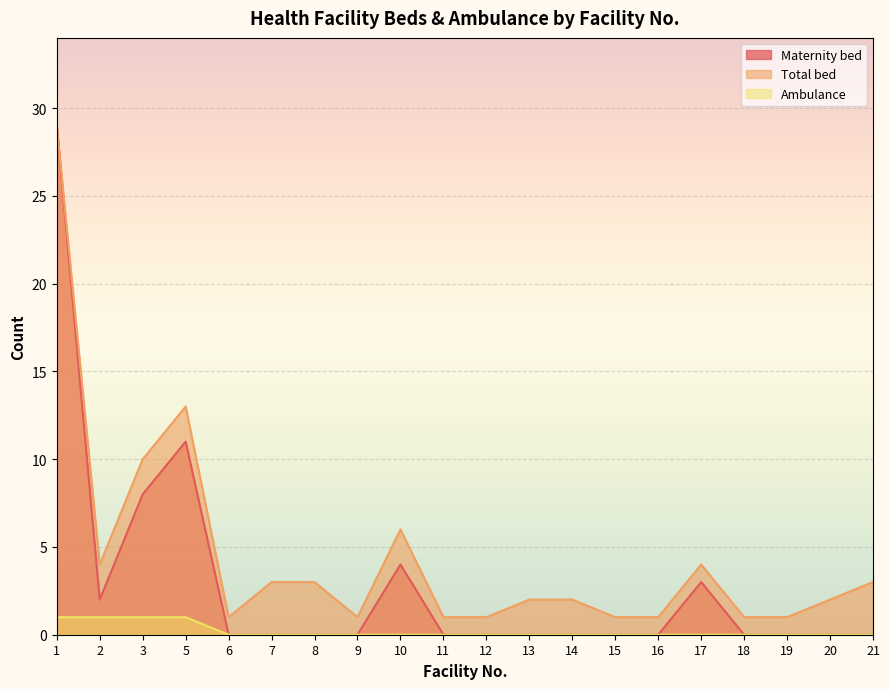

How many series are shown in this chart?

3